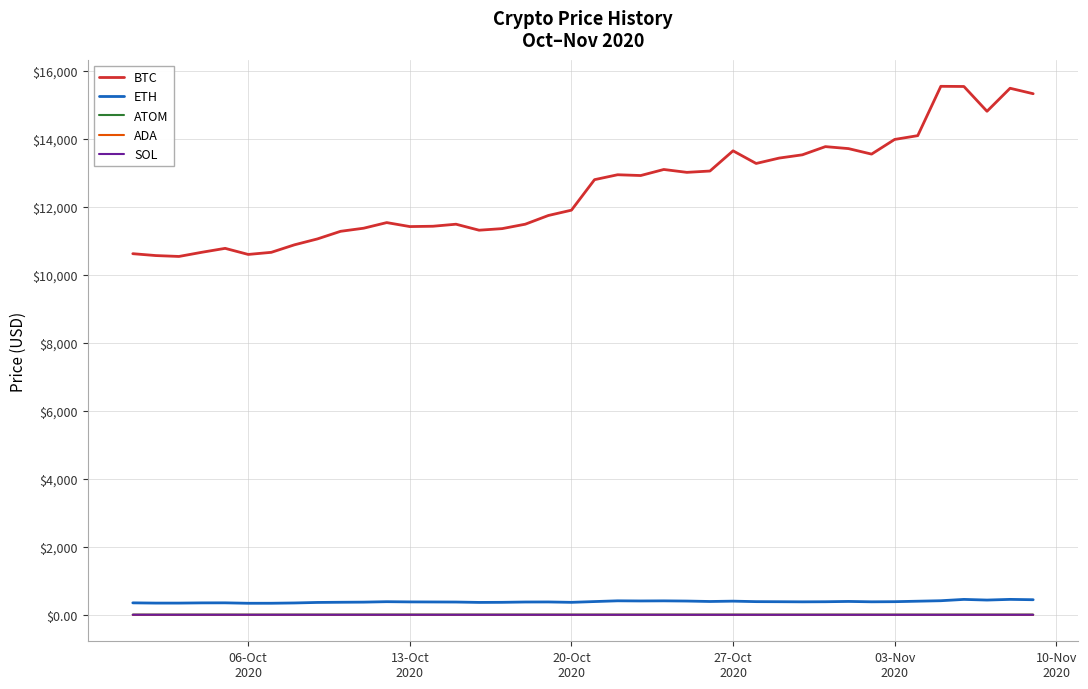

What is the minimum value shown in the chart?

0.1